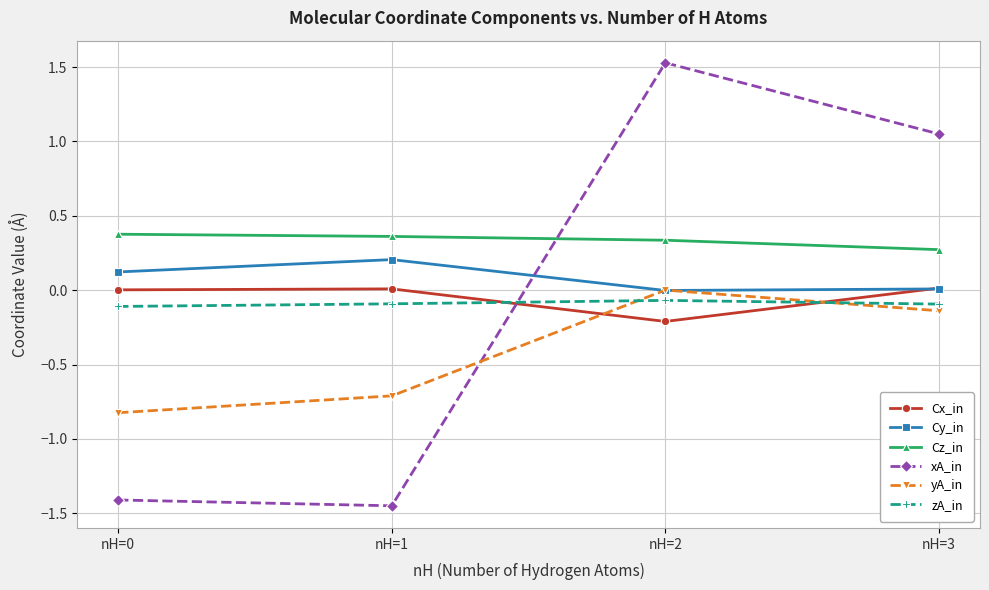

At how many categories does at least one series exceed 0?

4